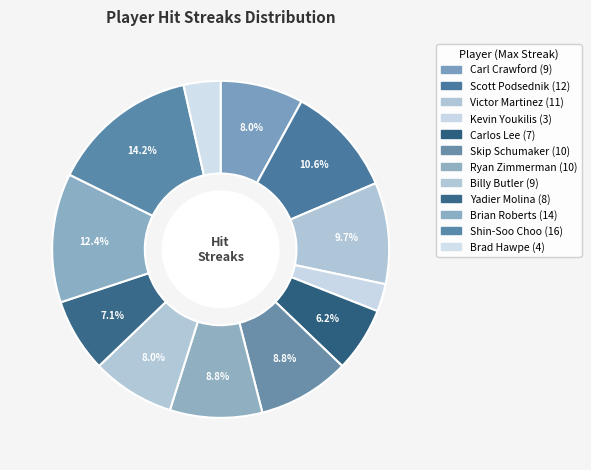

Is there any slice that represents more than half of the pie?

No